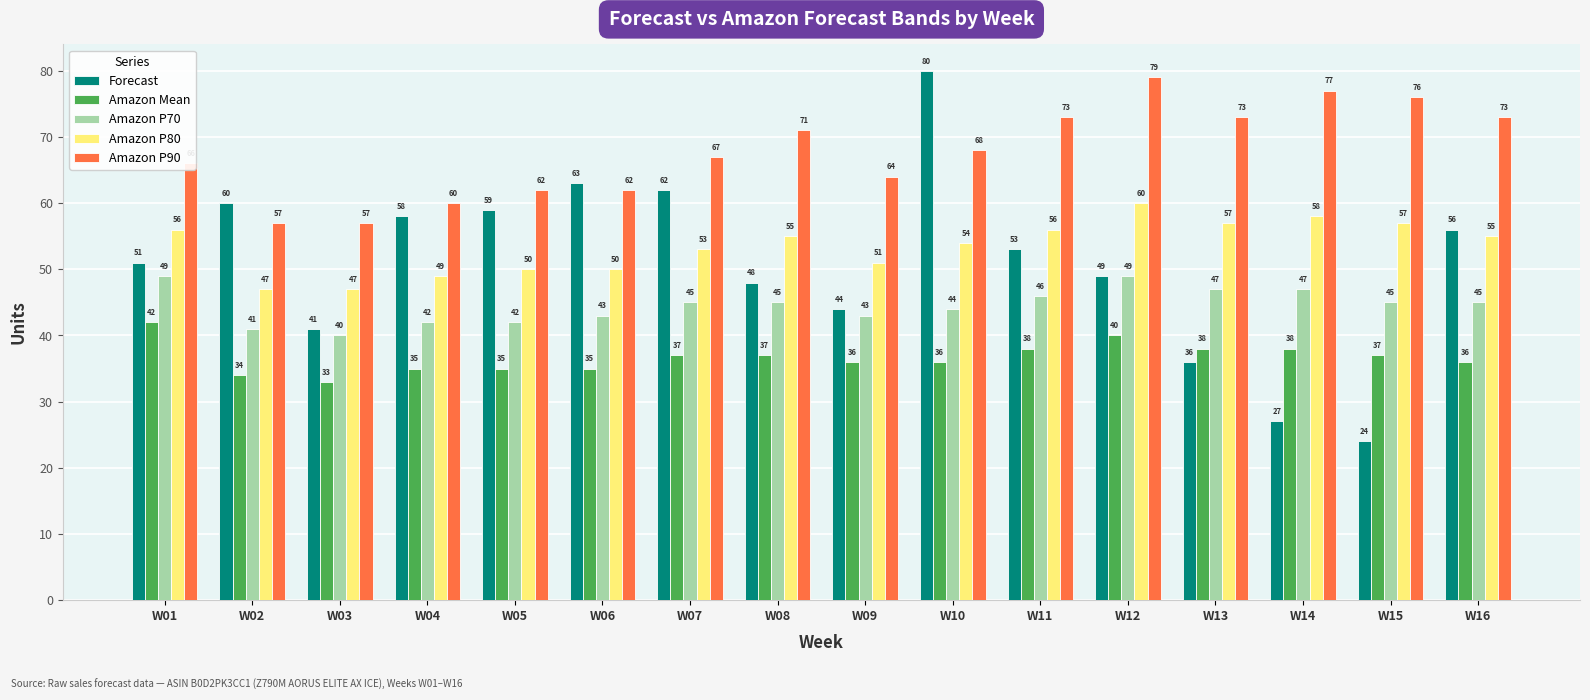

How many groups of bars are there?

16